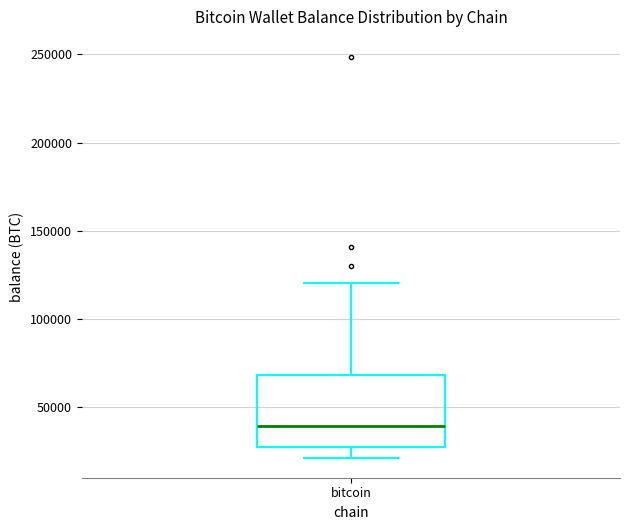

Transcribe this box plot: give where the median line is, the range the box spans, and where the two whiskers end, as read against the y-axis. The values are not printed on the chart, so give them approximately, as read against the axis.

median 40000, box 25000 to 70000, whiskers 20000 to 120000